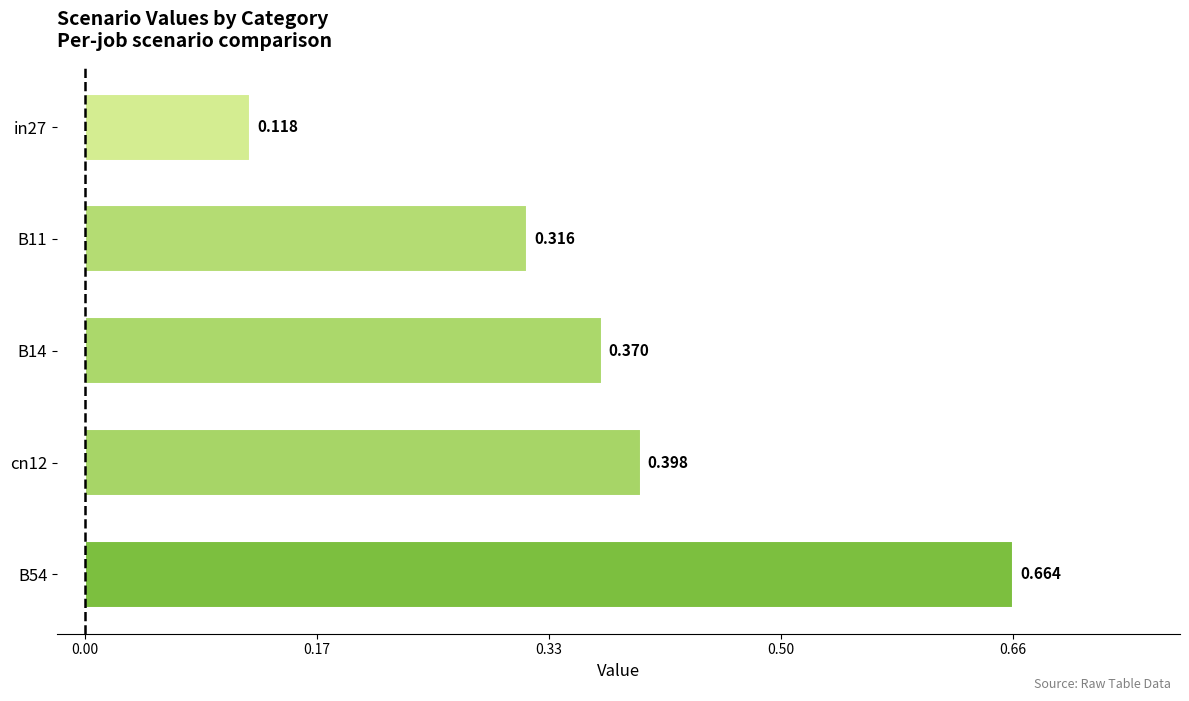

Rank the categories by value from highest to lowest.

B54, cn12, B14, B11, in27